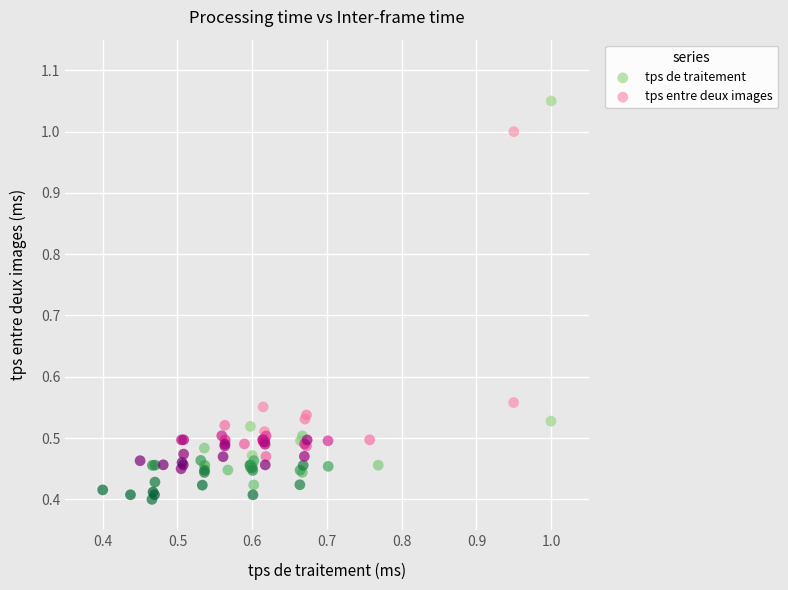

Which series reaches the minimum Y coordinate?

tps de traitement